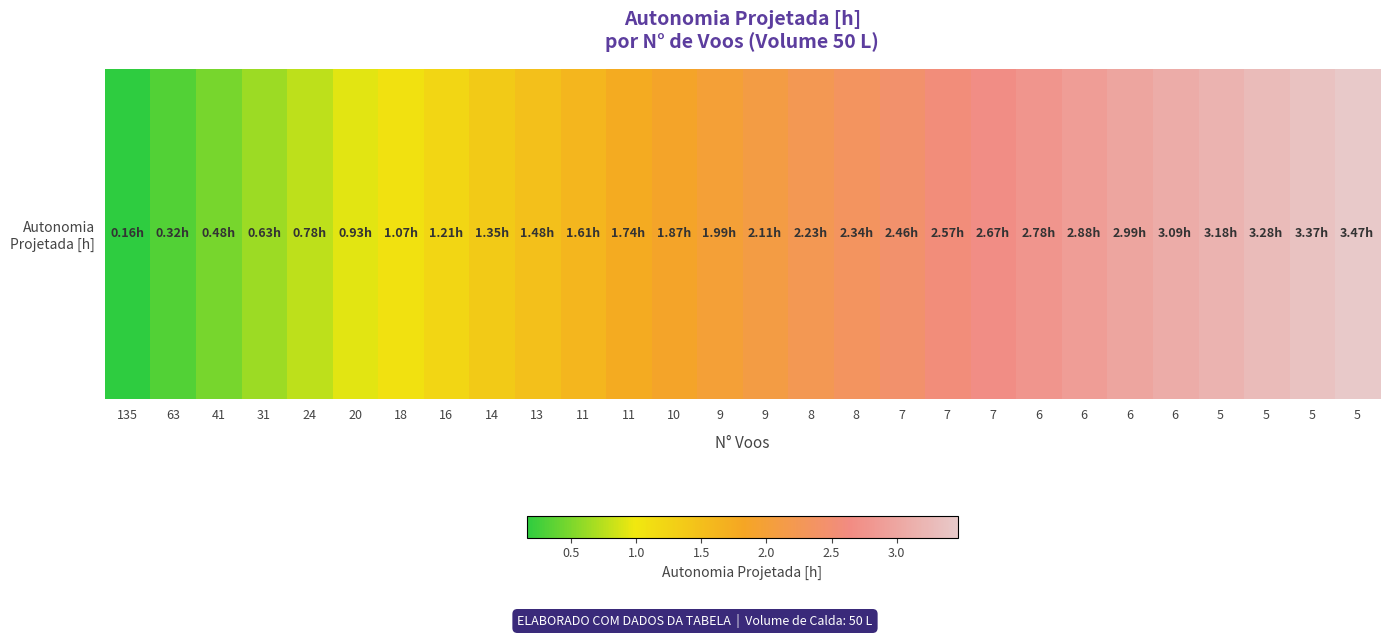

Is it true that the value at 14 is 0.9?

False